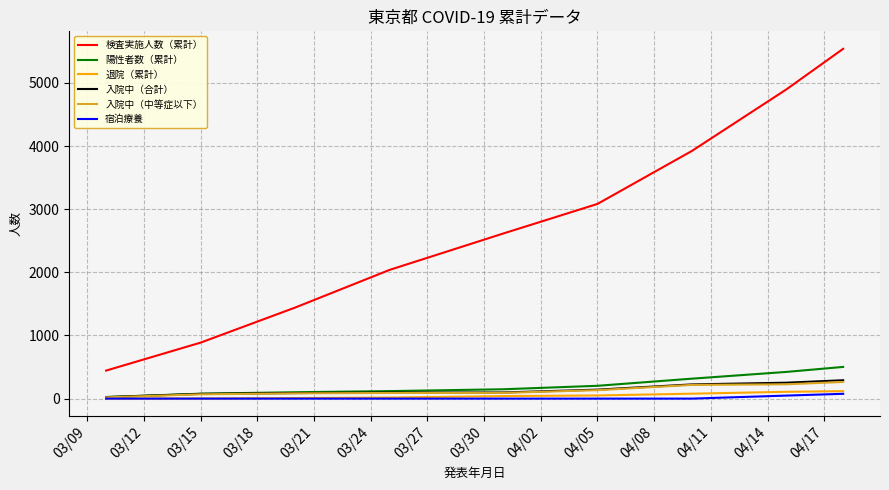

Which series has the widest spread of values?

検査実施人数（累計）